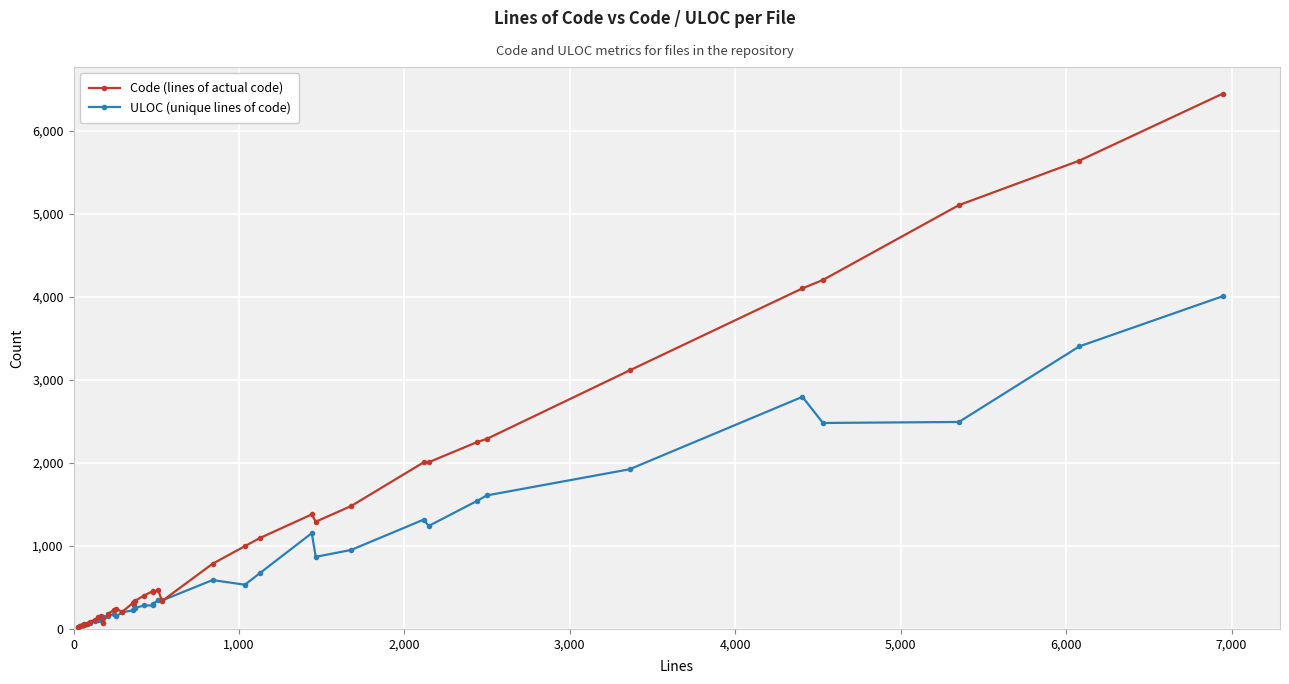

Which series has the largest range (max minus min)?

Code (lines of actual code)